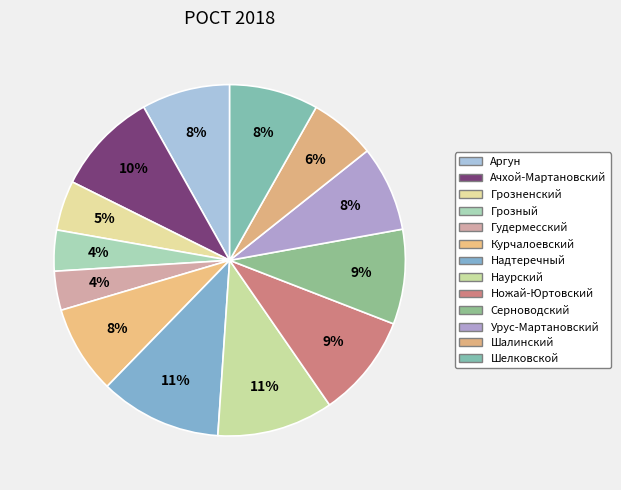

To the nearest percent, what percentage of the pie is Надтеречный?

11%